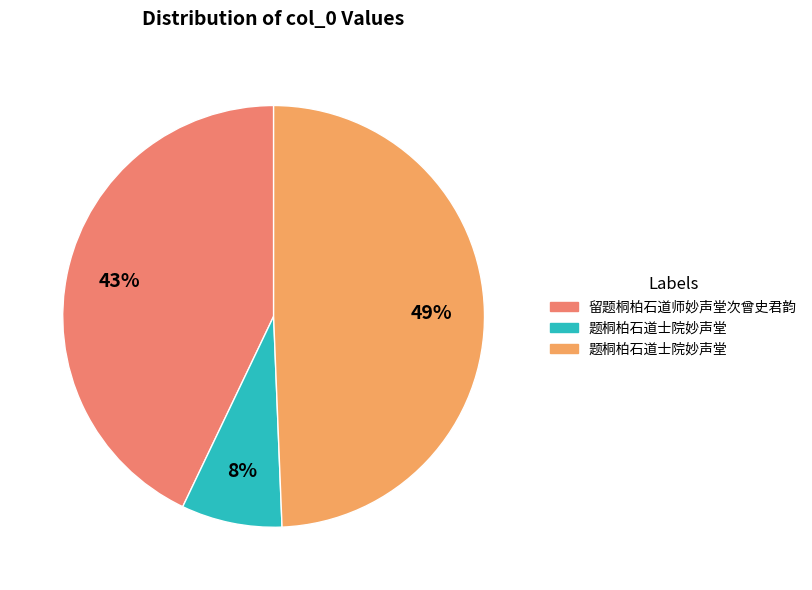

Count the number of slices in the pie.

3